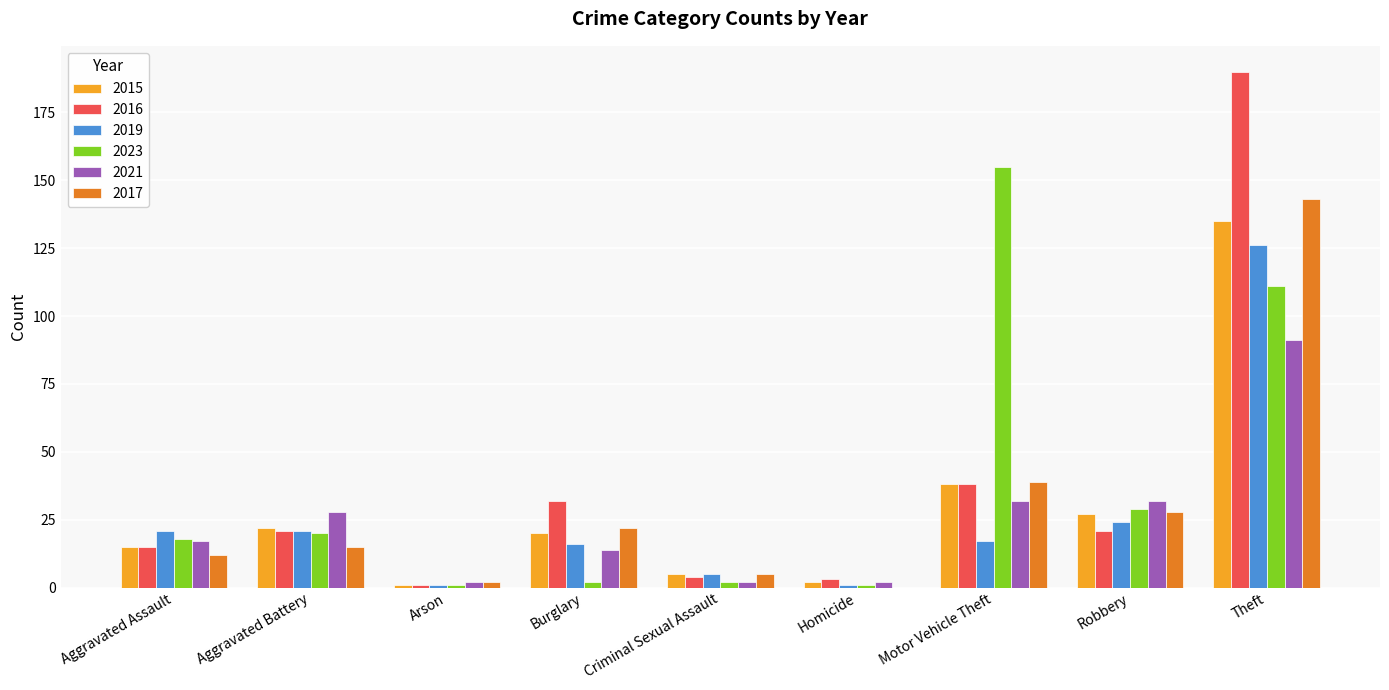

Which category has the highest value in the 2019 series?

Theft